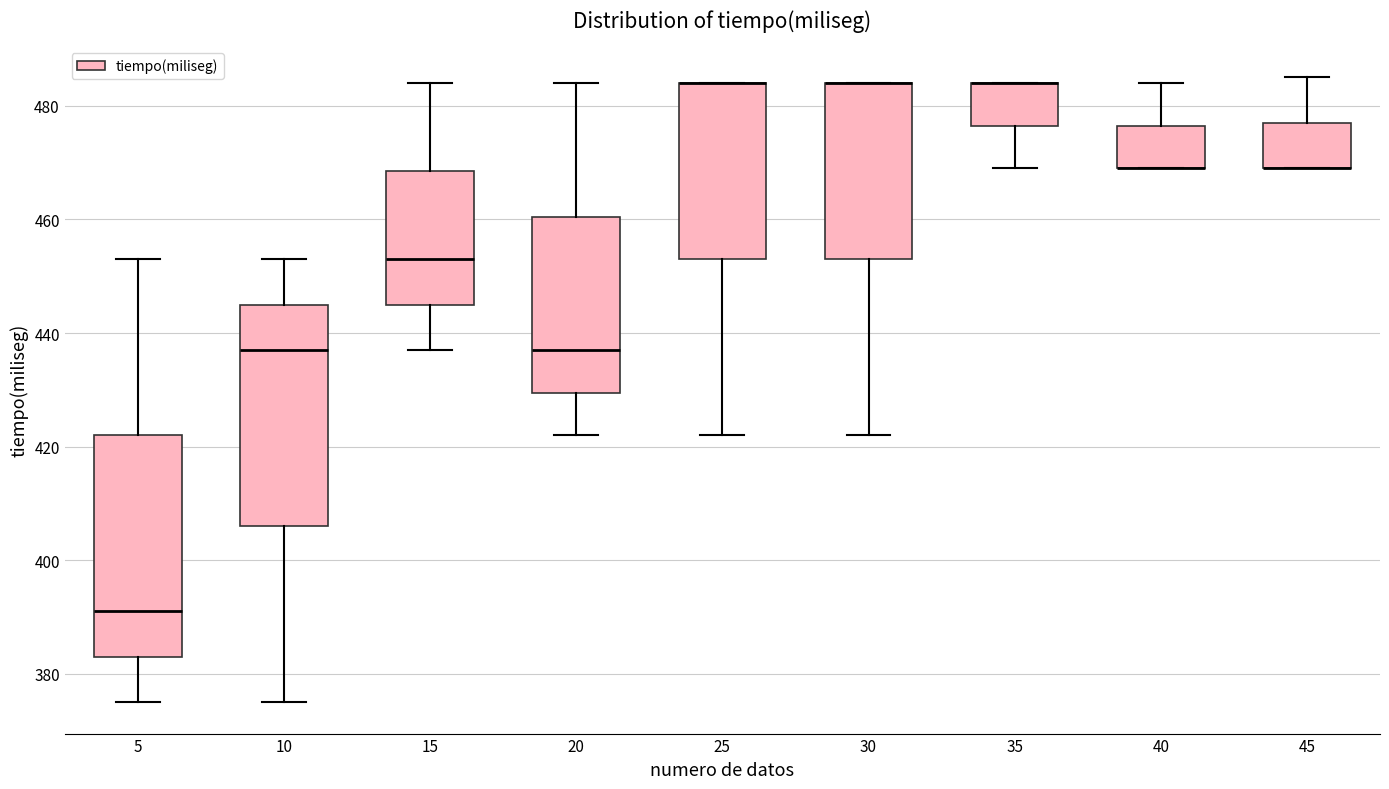

Reading left to right, transcribe this box plot: for each box, give where its median line is, the range the box spans, and where its two whiskers end, as read against the y-axis. The values are not printed on the chart, so give them approximately, as read against the axis.

5: median 392, box 384 to 422, whiskers 376 to 454
10: median 438, box 406 to 446, whiskers 376 to 454
15: median 454, box 446 to 468, whiskers 438 to 484
20: median 438, box 430 to 460, whiskers 422 to 484
25: median 484 (drawn on the box's upper edge), box 454 to 484, whiskers 422 to 484
30: median 484 (drawn on the box's upper edge), box 454 to 484, whiskers 422 to 484
35: median 484 (drawn on the box's upper edge), box 476 to 484, whiskers 470 to 484
40: median 470 (drawn on the box's lower edge), box 470 to 476, whiskers 470 to 484
45: median 470 (drawn on the box's lower edge), box 470 to 478, whiskers 470 to 486